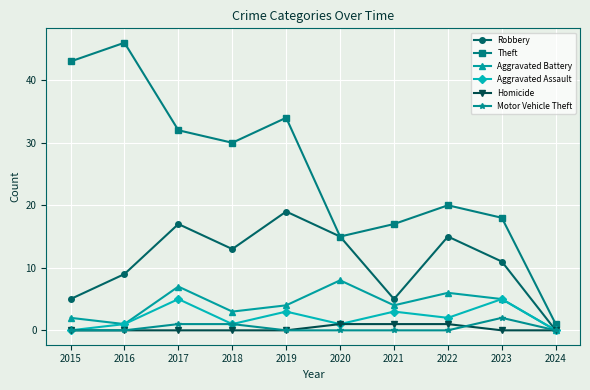

Which series has the largest total across all categories?

Theft